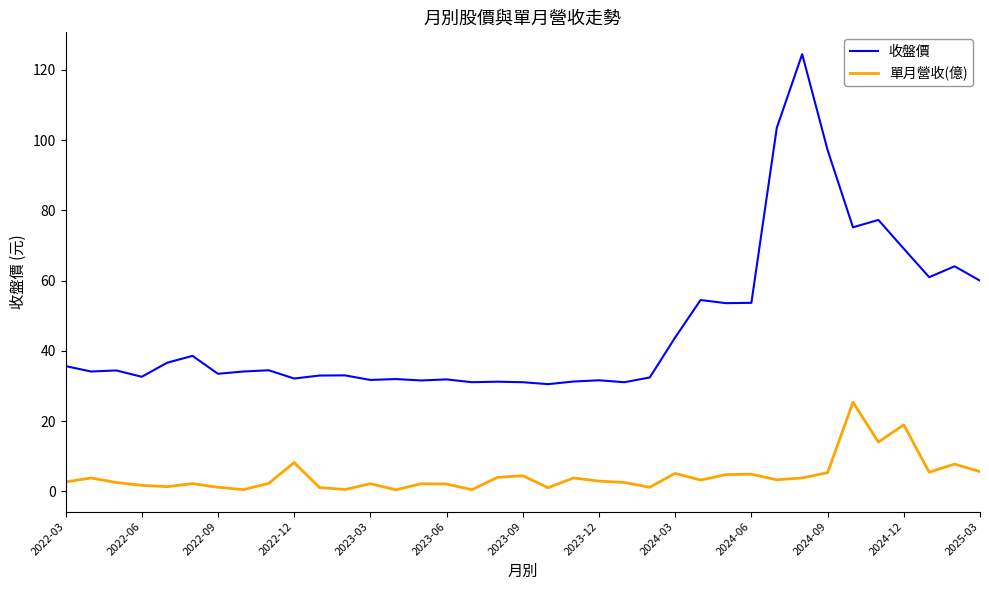

Which series has the largest total across all categories?

收盤價